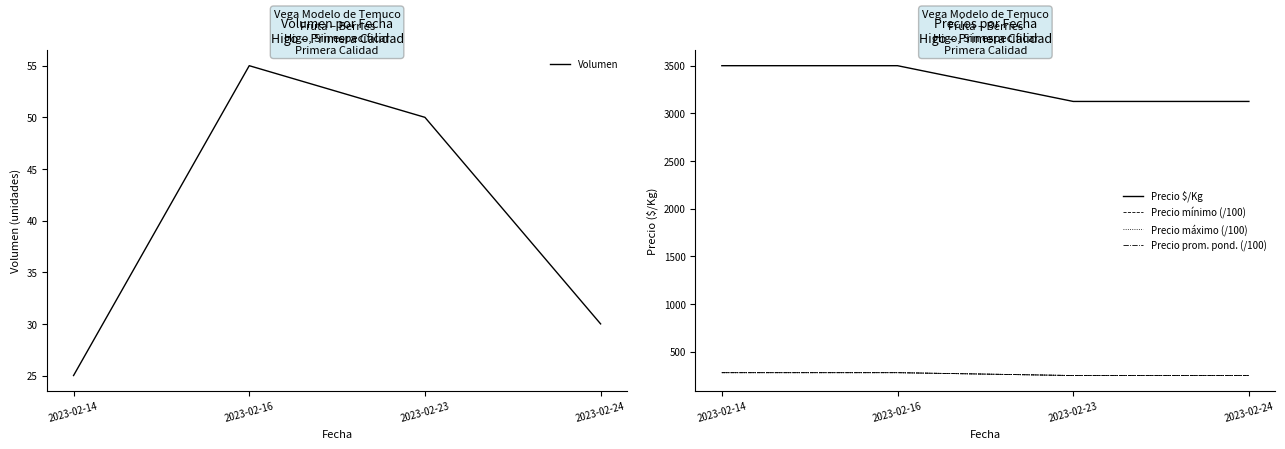

Is this an area chart (filled region under the line)?

No